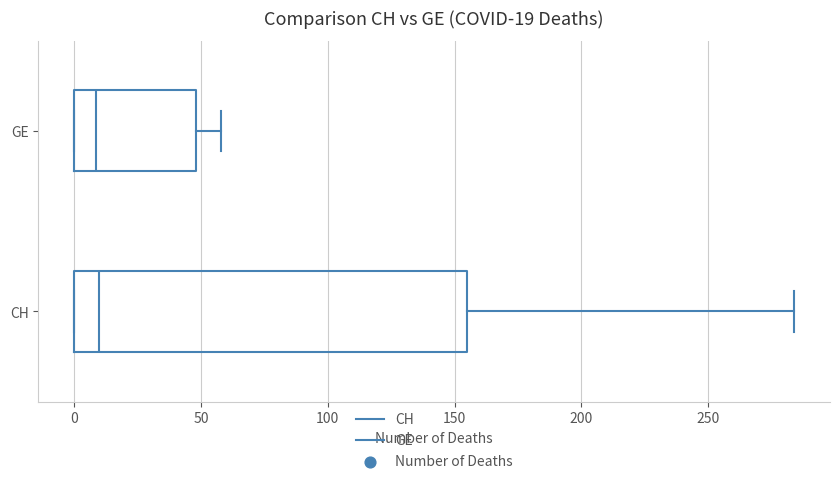

Which box is the widest, from its left edge to its right edge?

CH